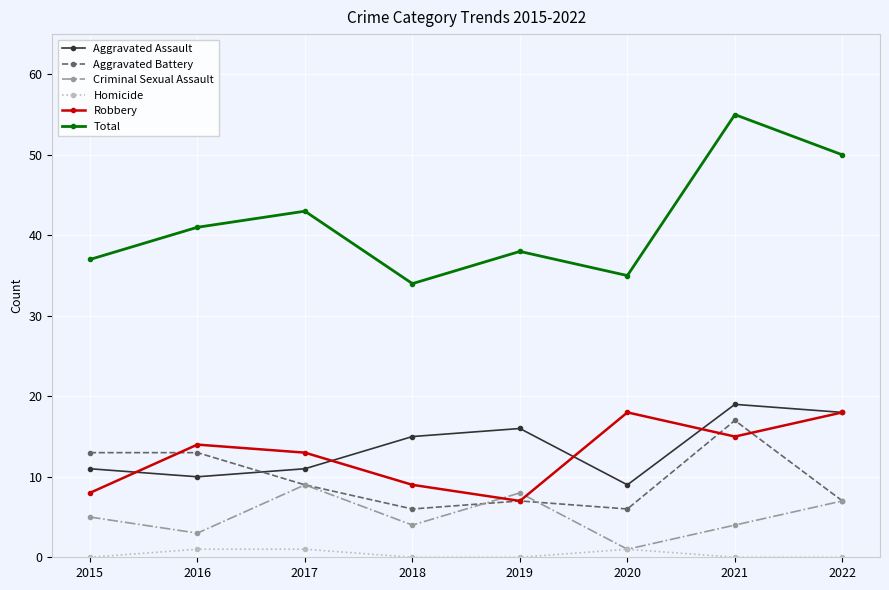

What is the minimum value for Robbery?

7